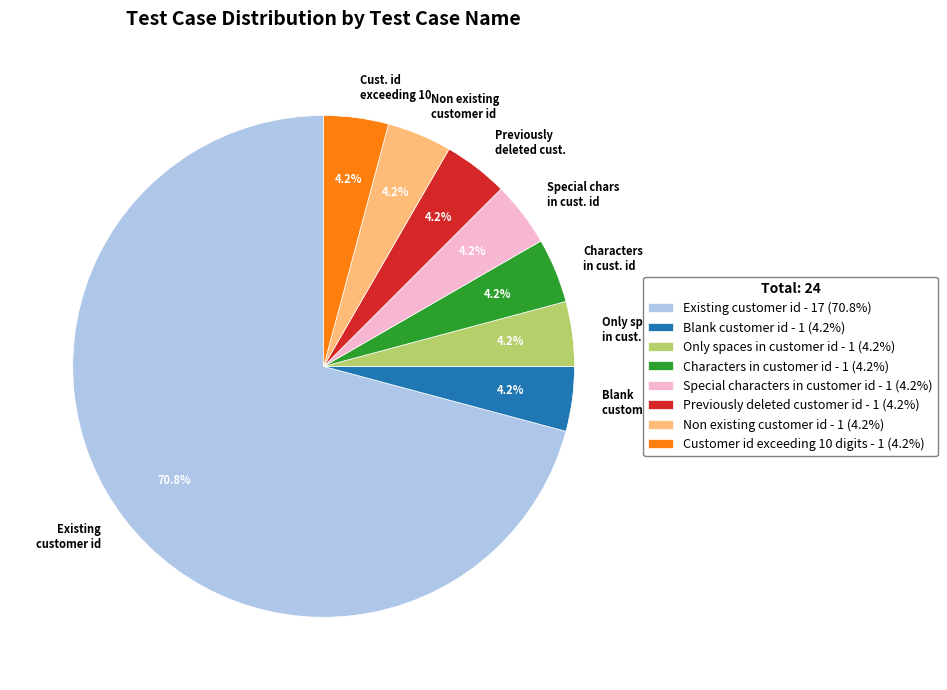

Is there a majority slice in this chart?

Yes